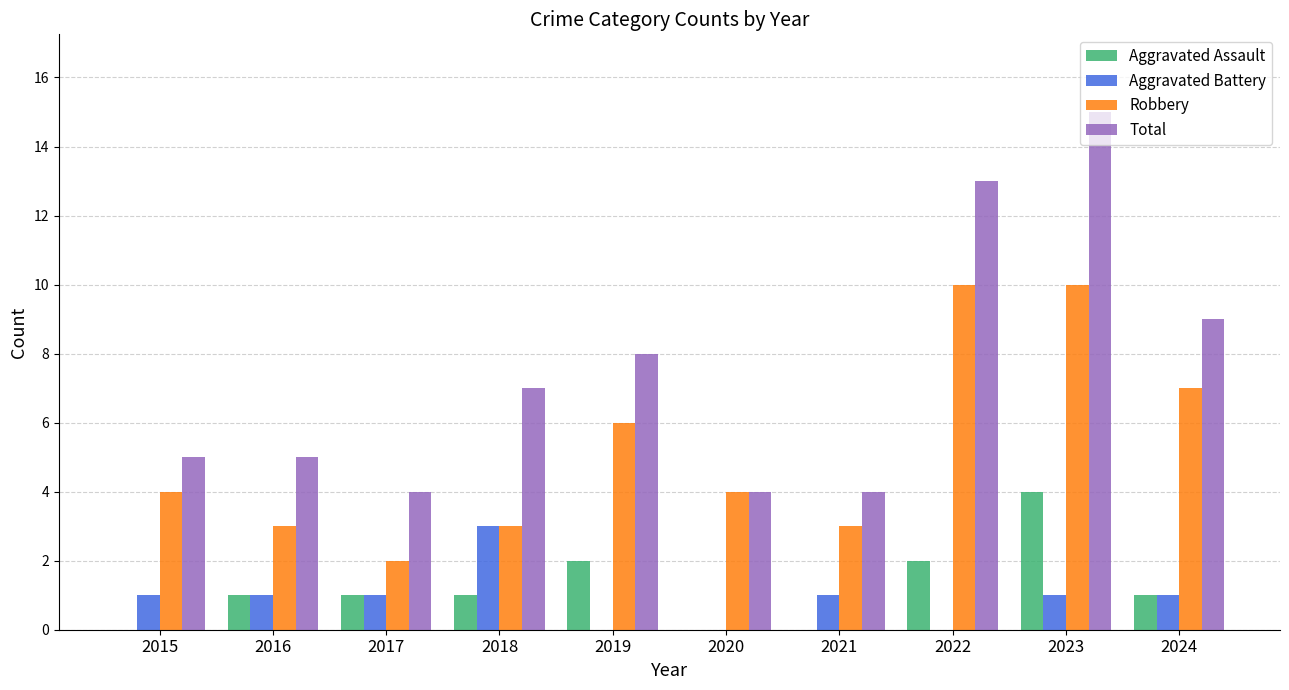

What is the difference between the Aggravated Battery values at 2018 and 2023?

2